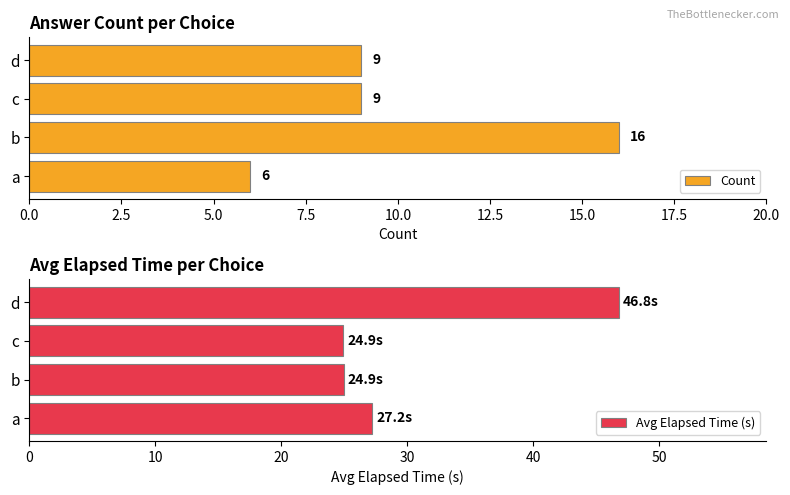

Is it true that Count equals 4 at a?

False